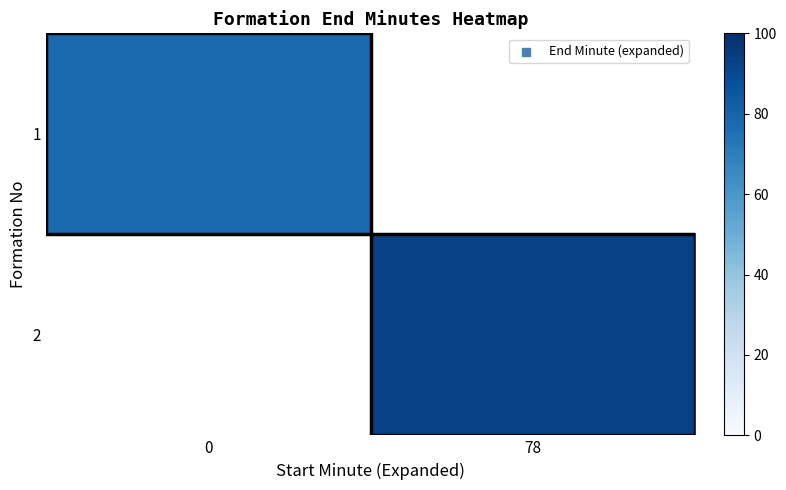

What value does the 1 series have at 0?

78.0